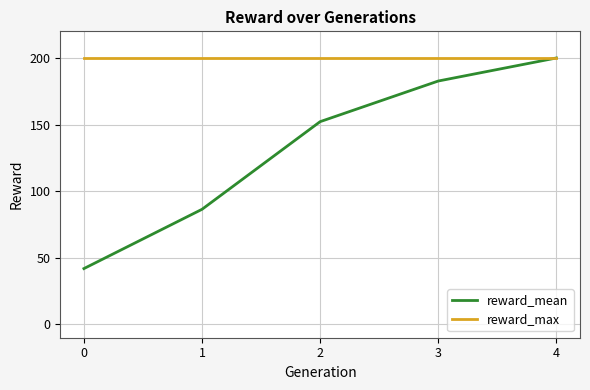

What is the sum of all reward_max values?

1000.0